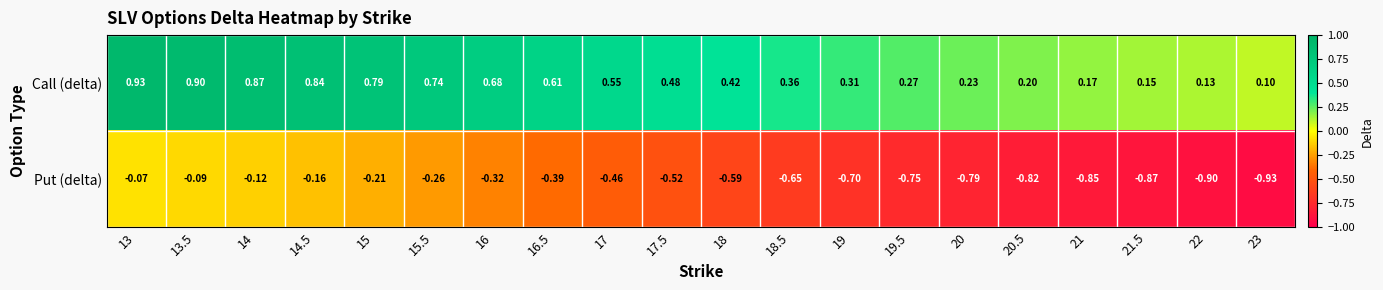

Which series has the widest spread of values?

Put (delta)